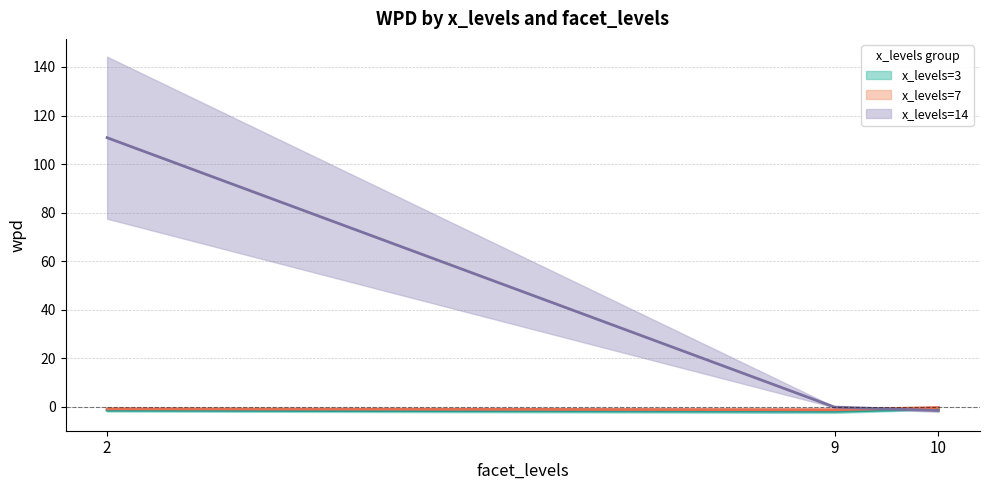

At how many categories does at least one series exceed 105?

1